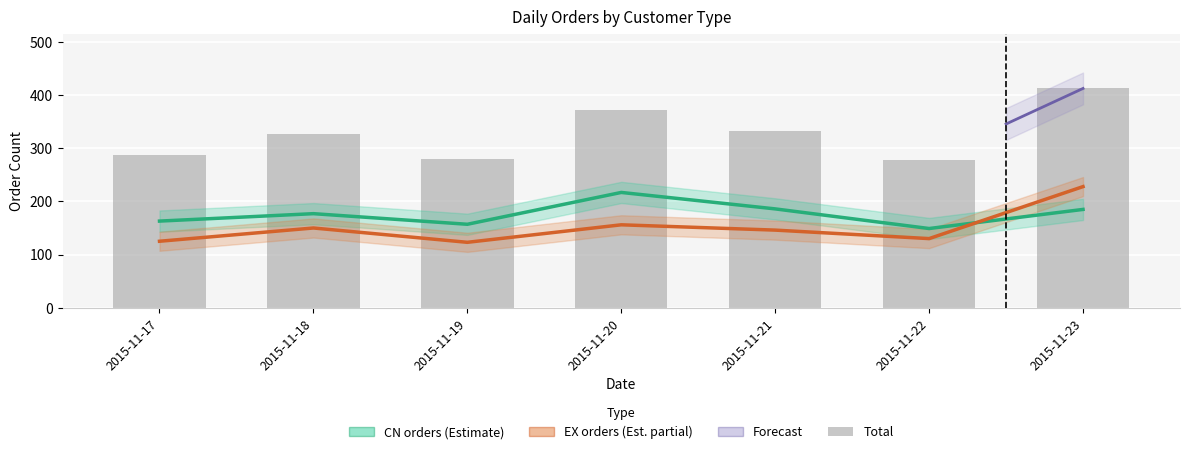

What is the average value of the EX orders (Estimate partial) series?

151